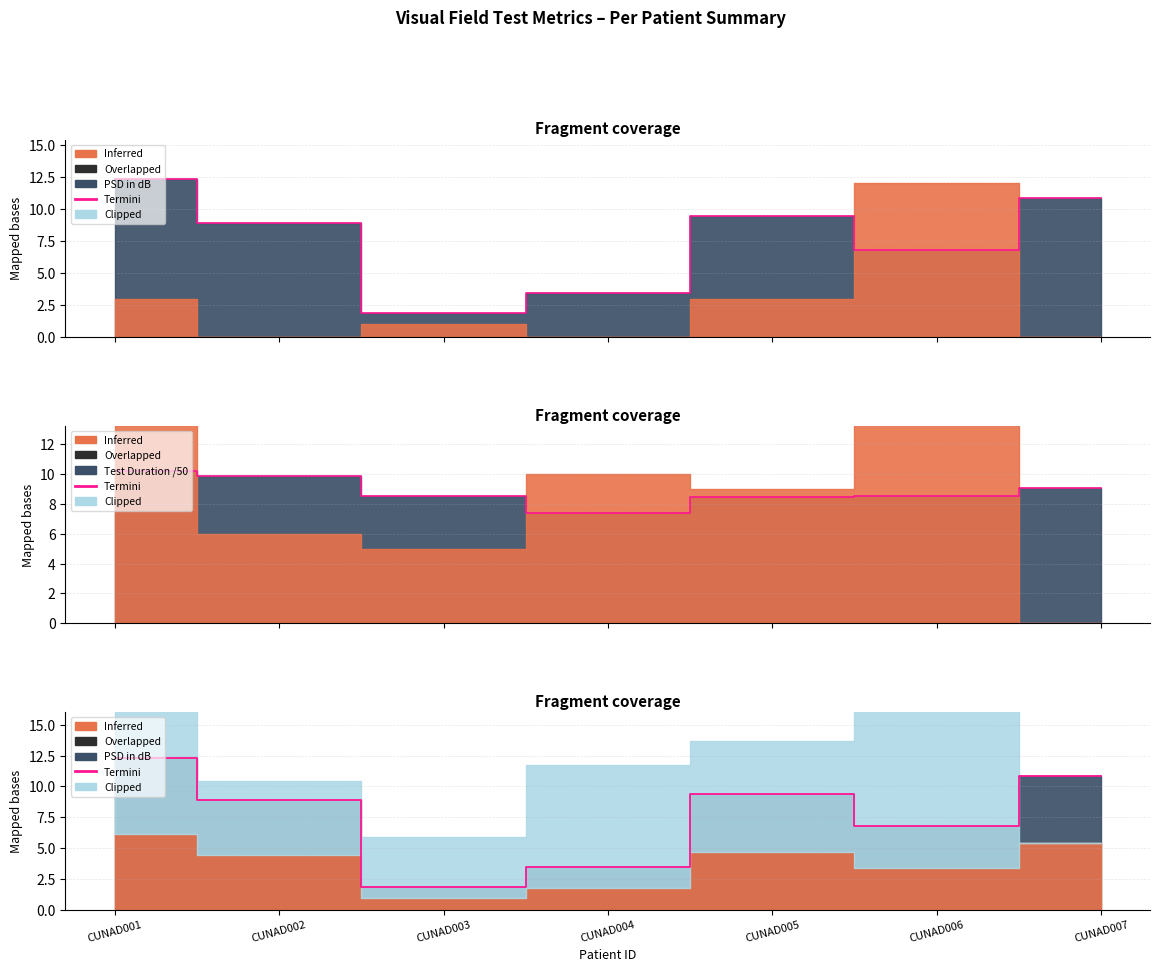

What is the difference between the maximum and minimum values?

10.5